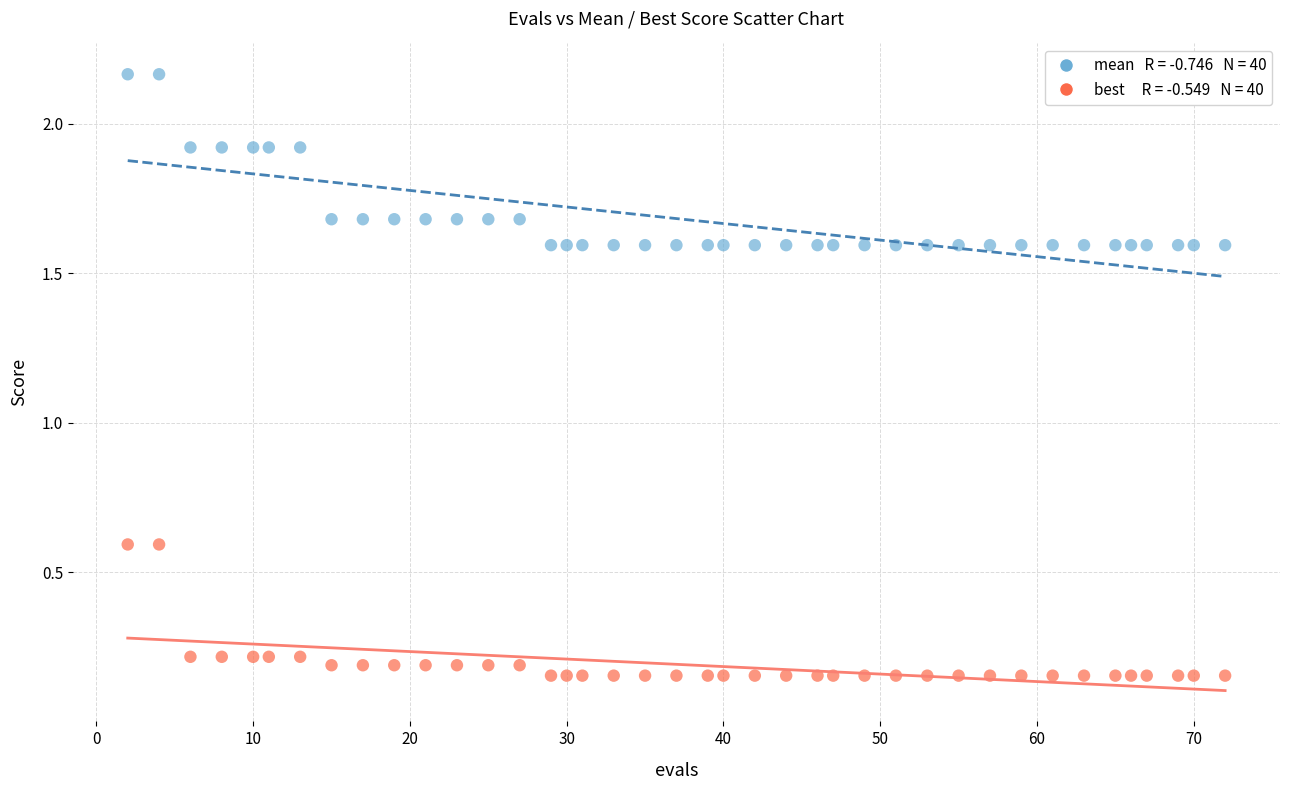

Across all data points, what is the range of Y values (max minus min)?

2.0